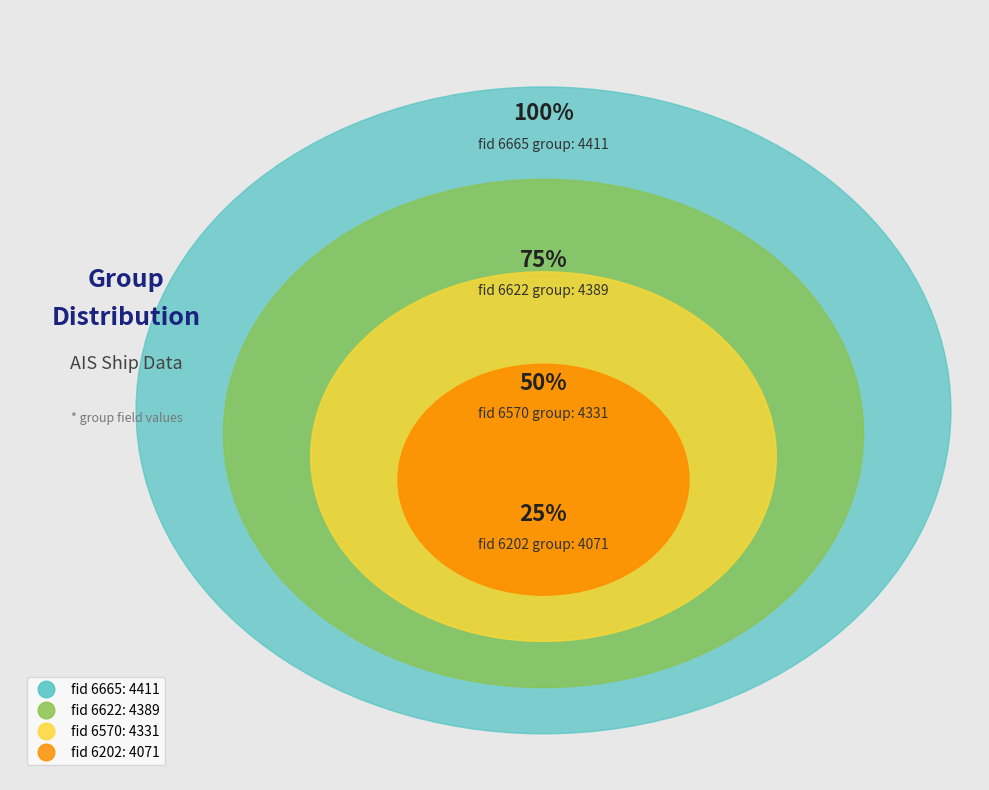

Does any single category account for the majority?

No